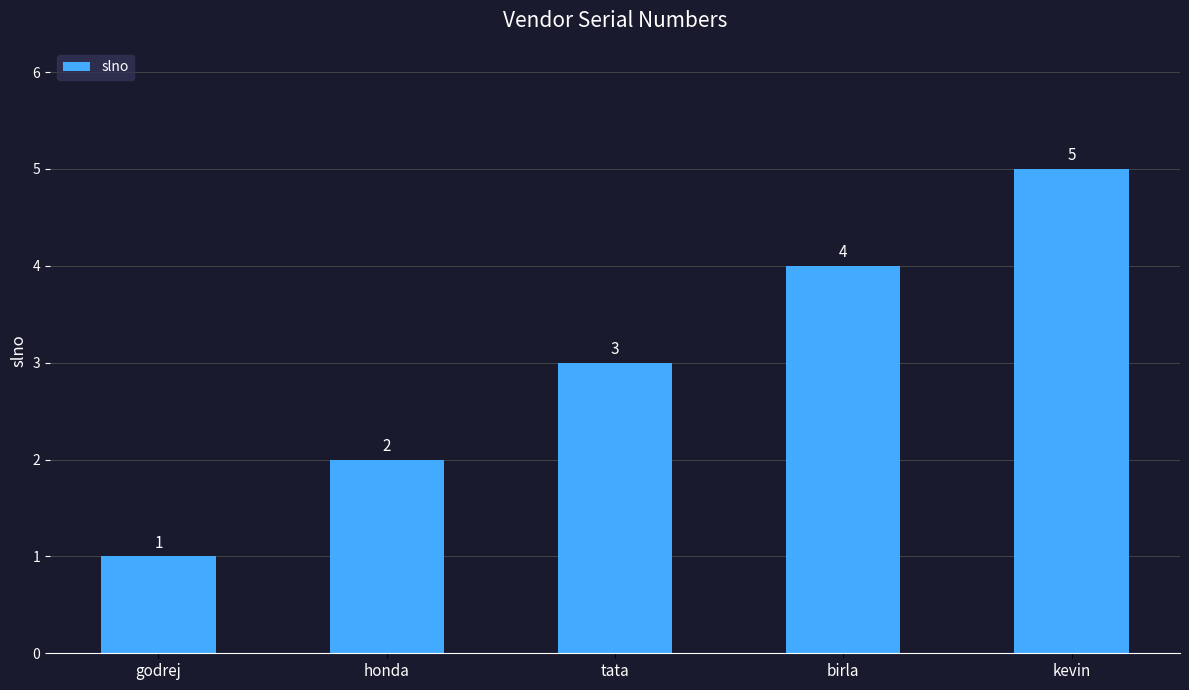

Are the bars horizontal?

No